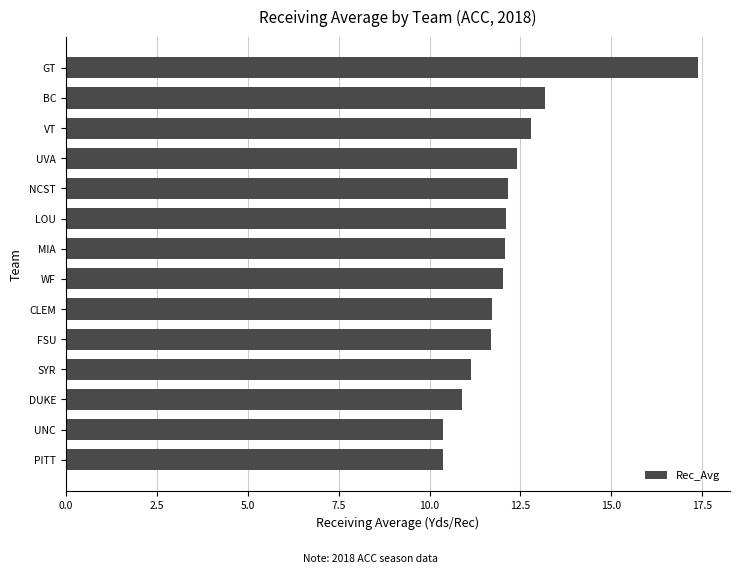

The value at CLEM is 11.7. True or false?

True